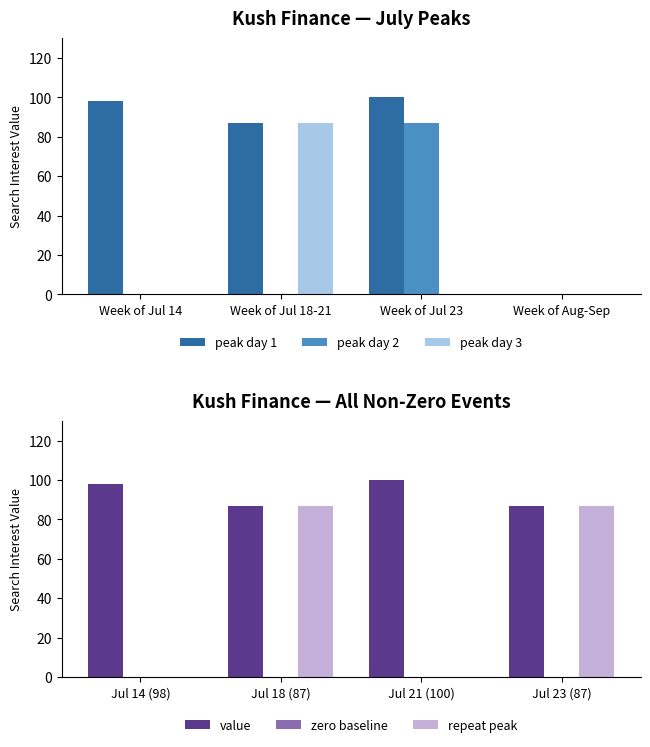

Is the value of peak day 3 at Week of Jul 14 greater than the value of peak day 2 at Week of Jul 23?

No